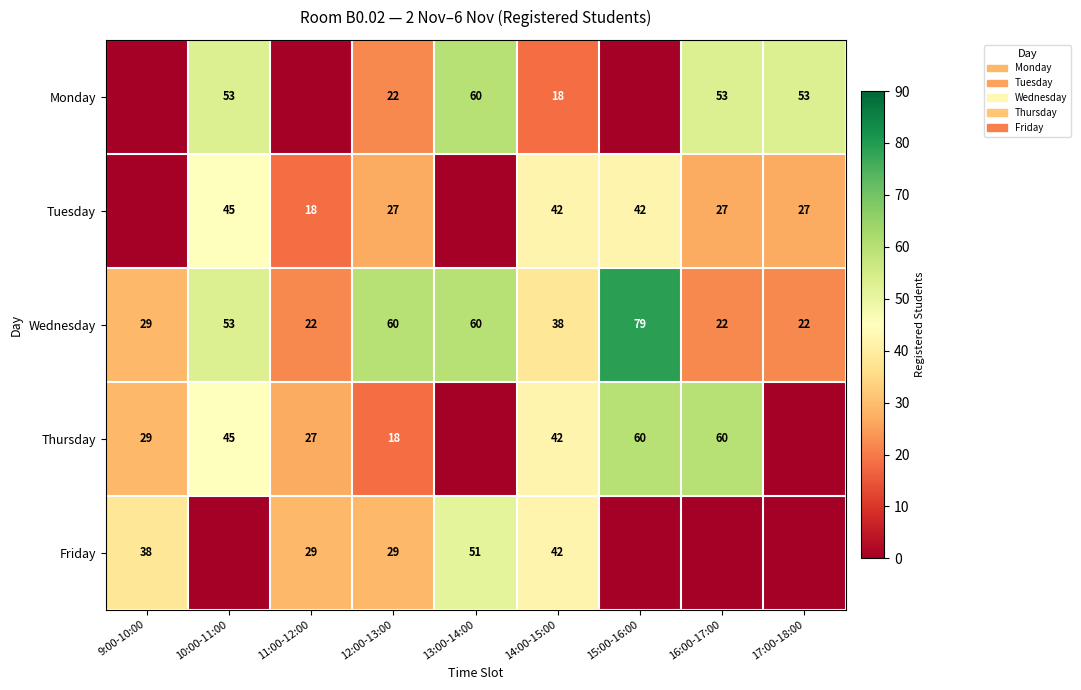

Is the value of Friday at 14:00-15:00 greater than the value of Thursday at 11:00-12:00?

Yes